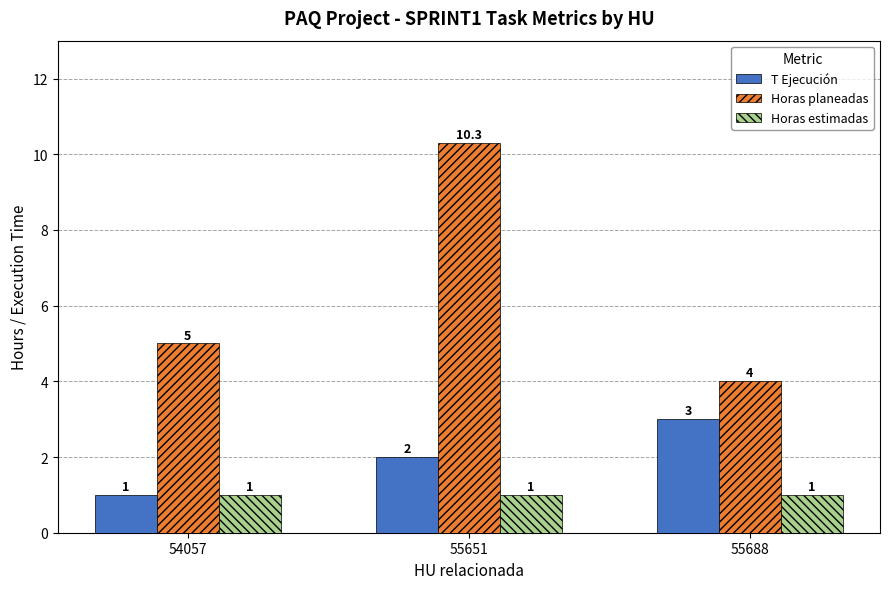

Rank the series by their maximum value, from highest to lowest.

Horas planeadas, T Ejecución, Horas estimadas